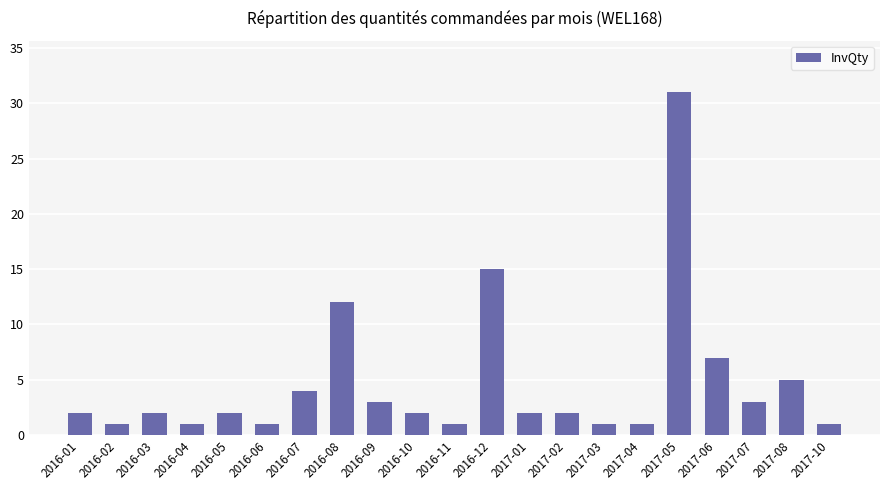

At which label is the value closest to 16?

2016-12